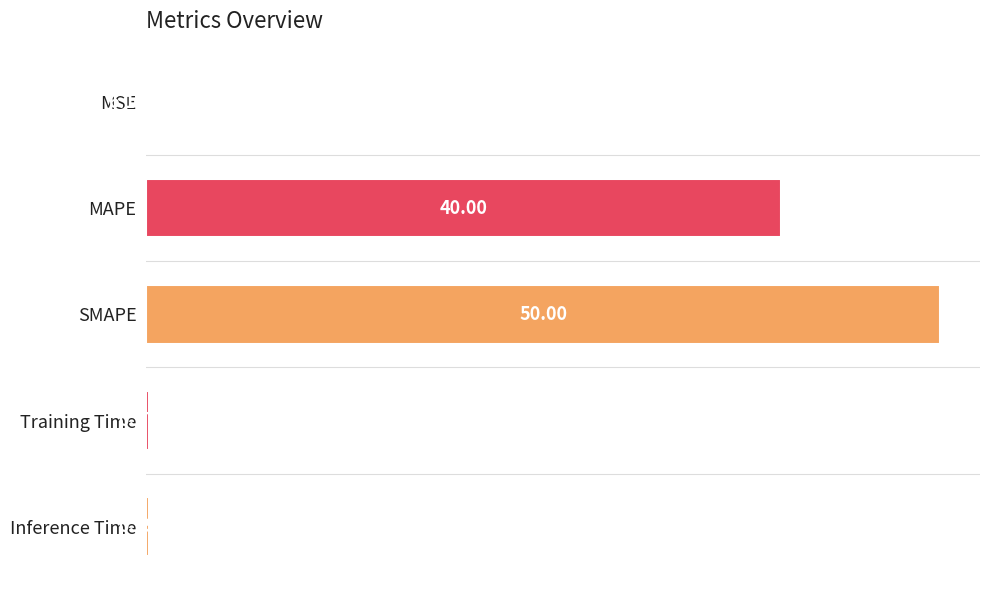

At which category does the chart reach its peak across all series?

SMAPE